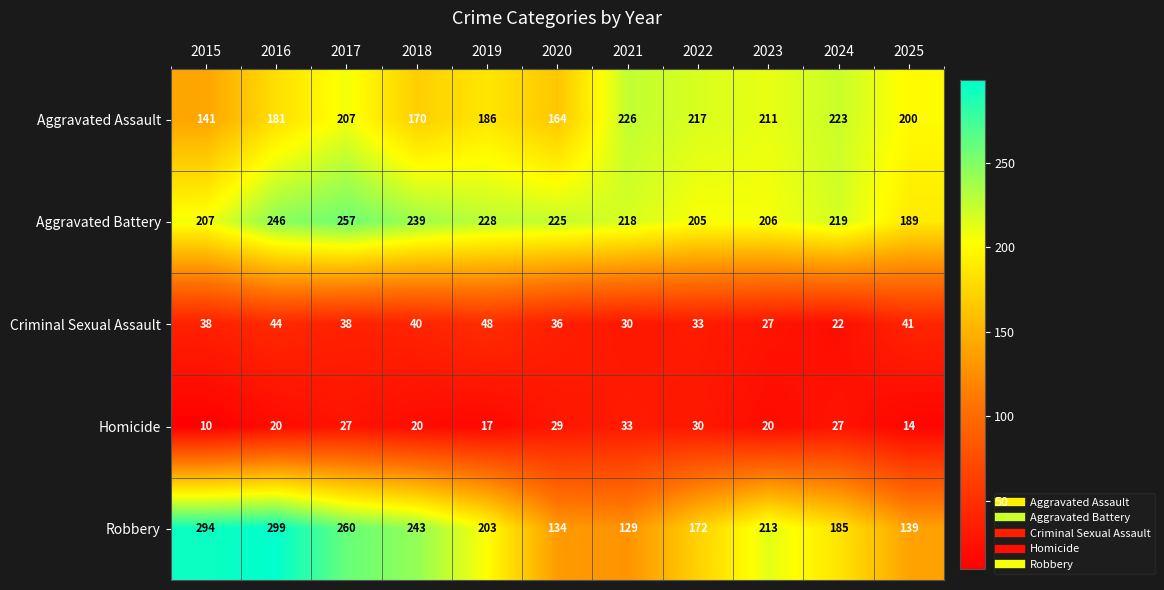

Which series has the largest range (max minus min)?

Robbery